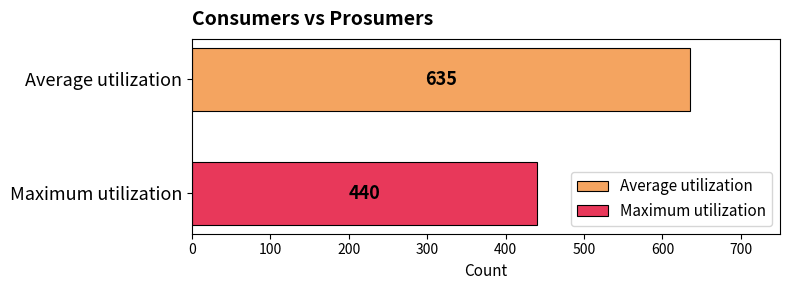

Which series has the widest spread of values?

Average utilization